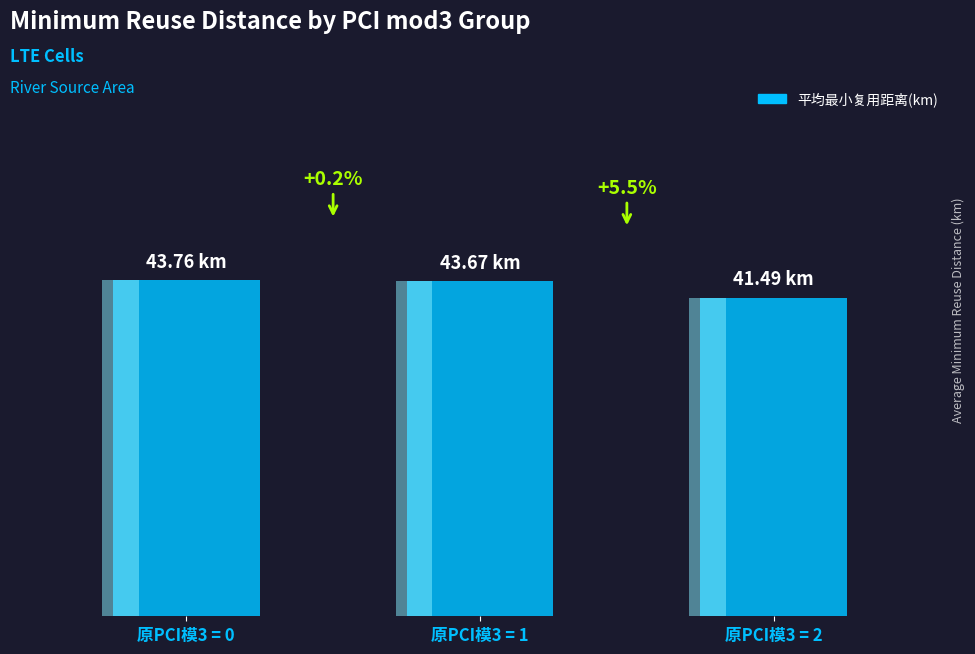

Count the number of data series in this chart.

1